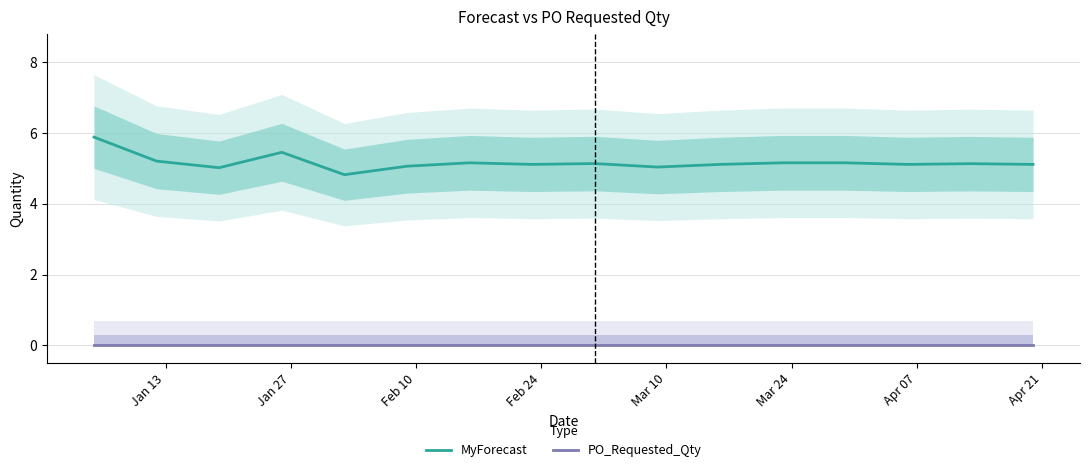

What is the lowest value of the MyForecast series?

4.8